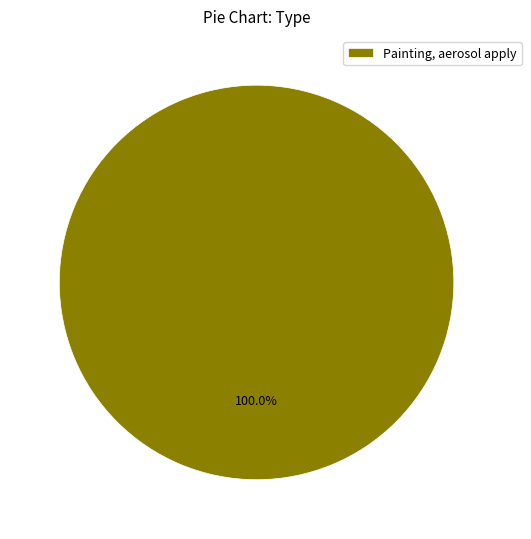

Which category accounts for the majority?

Painting, aerosol apply